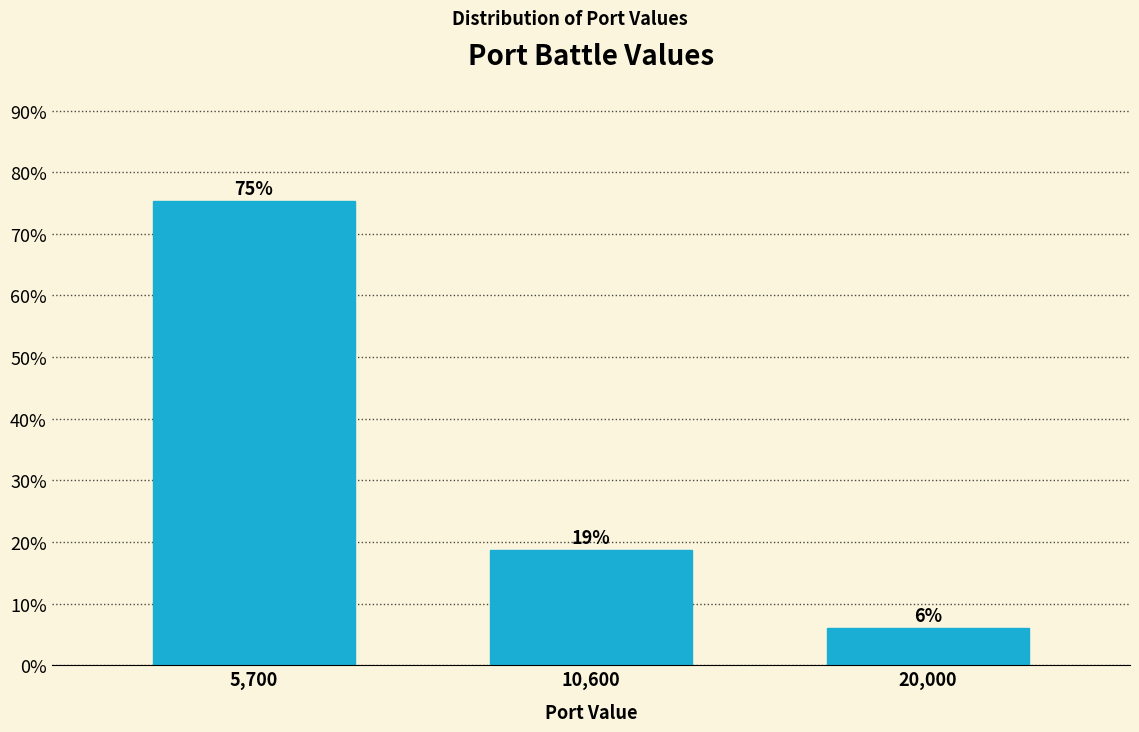

What is the label of the 3rd bar from the left?

20,000